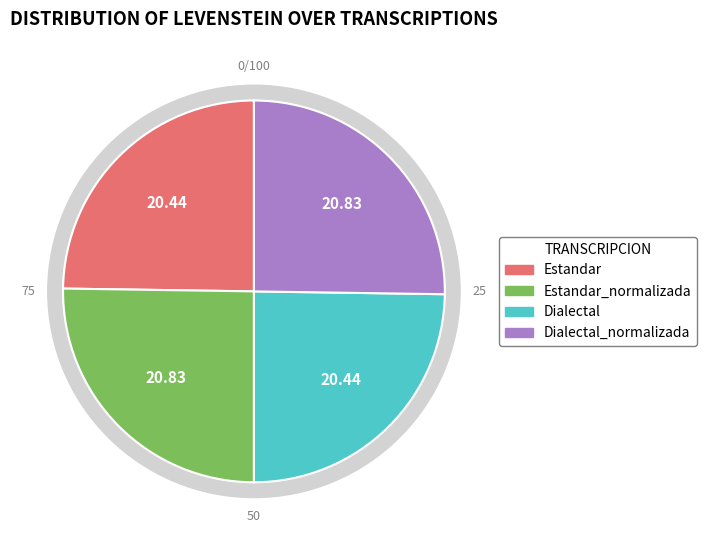

Is it true that Estandar_normalizada is 40% of the pie?

False